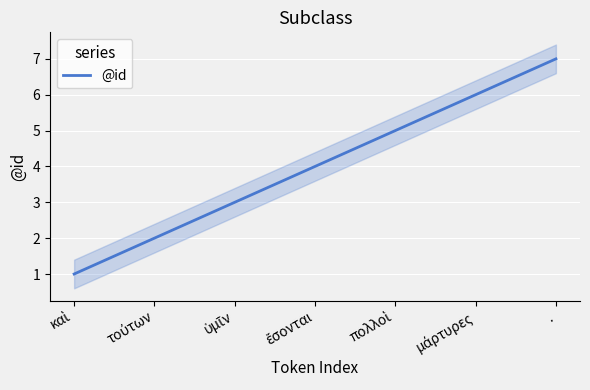

Rank the categories by value from highest to lowest.

., μάρτυρες, πολλοὶ, ἔσονται, ὑμῖν, τούτων, καὶ